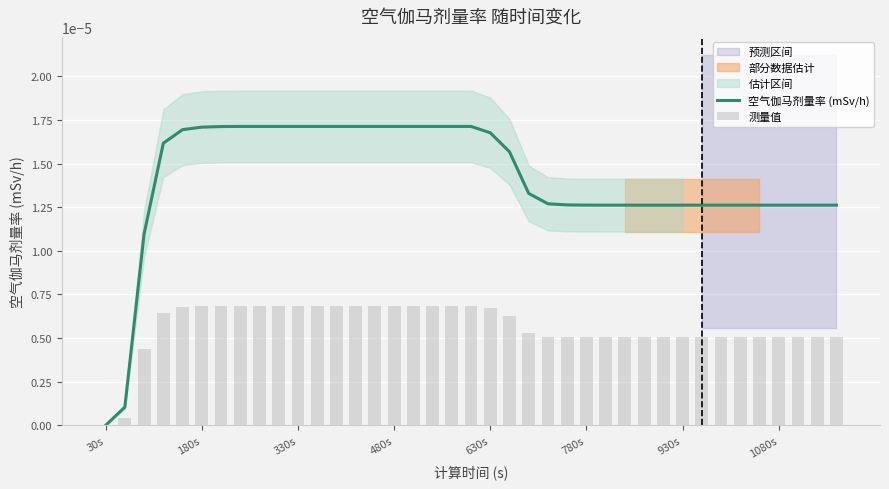

The value of 空气伽马剂量率 (mSv/h) at 30s is 0.0. True or false?

True